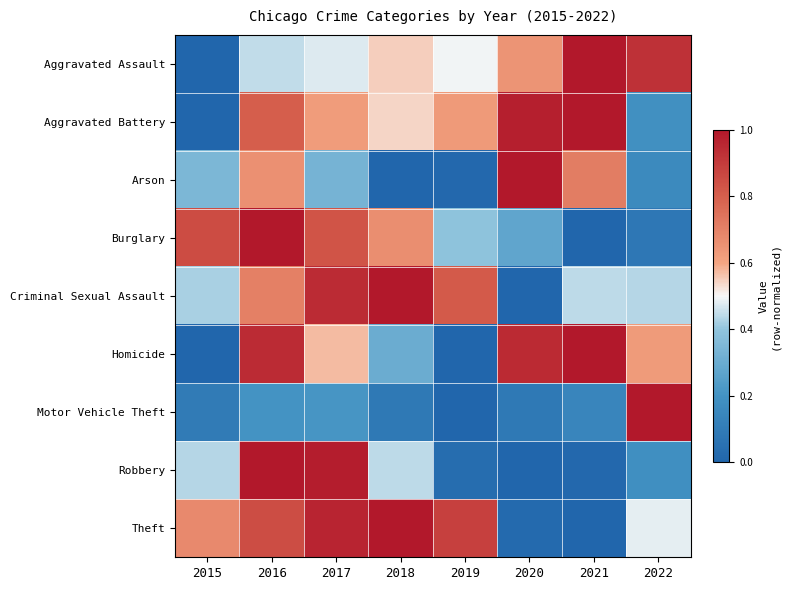

What is the maximum value shown in the chart?

1.0